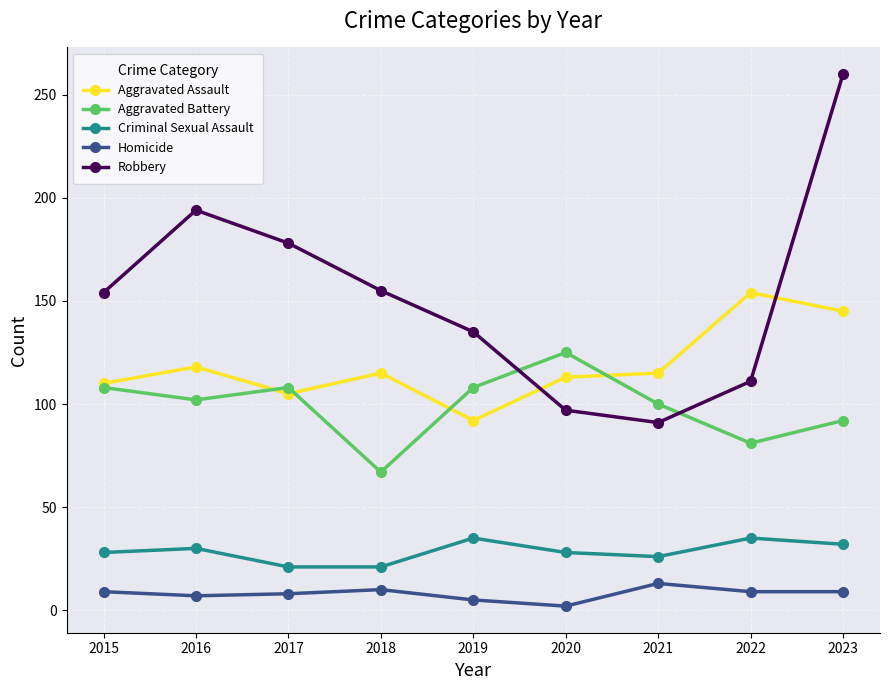

What is the average value of the Aggravated Battery series?

99